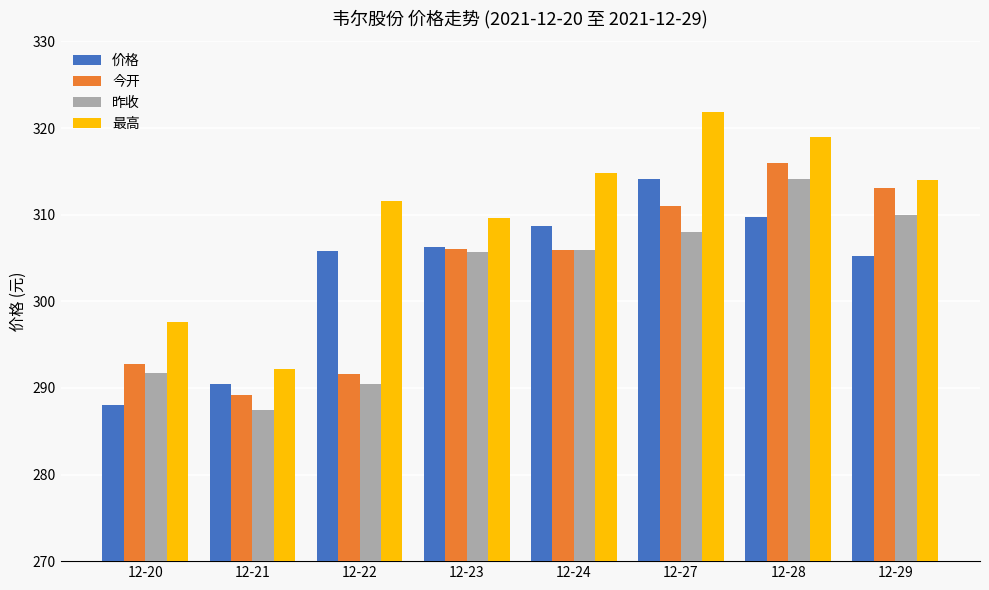

What is the maximum value shown in the chart?

321.9